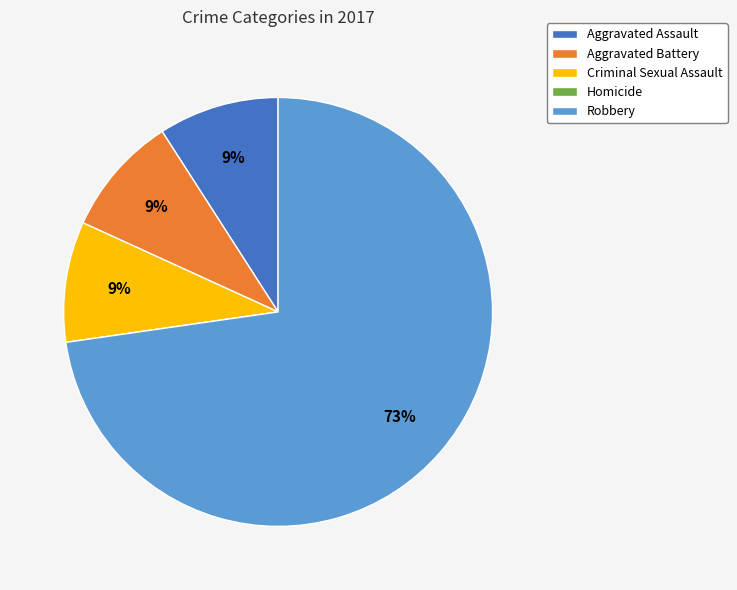

Is the sum of Aggravated Battery and Robbery greater than half?

Yes